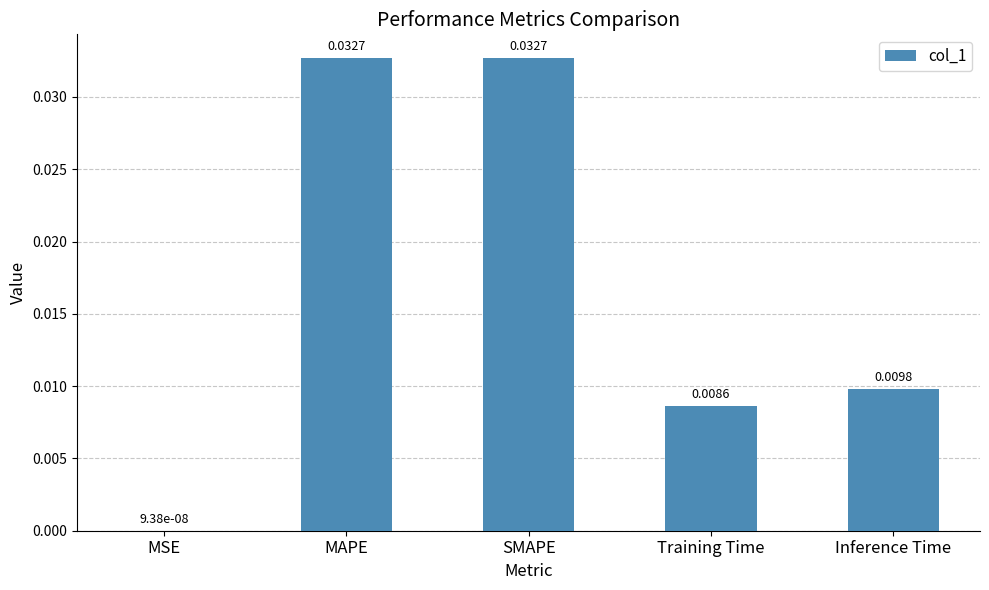

Where is the data nearest to the value 0?

MSE